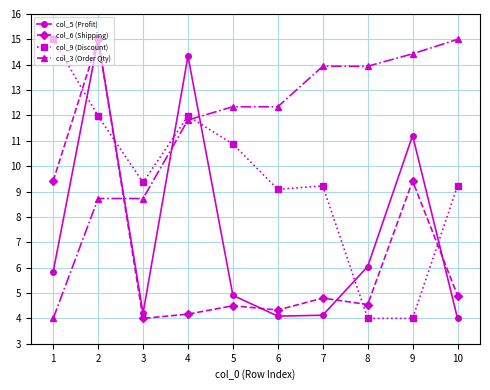

What is the minimum value for col_5 (Profit)?

4.0